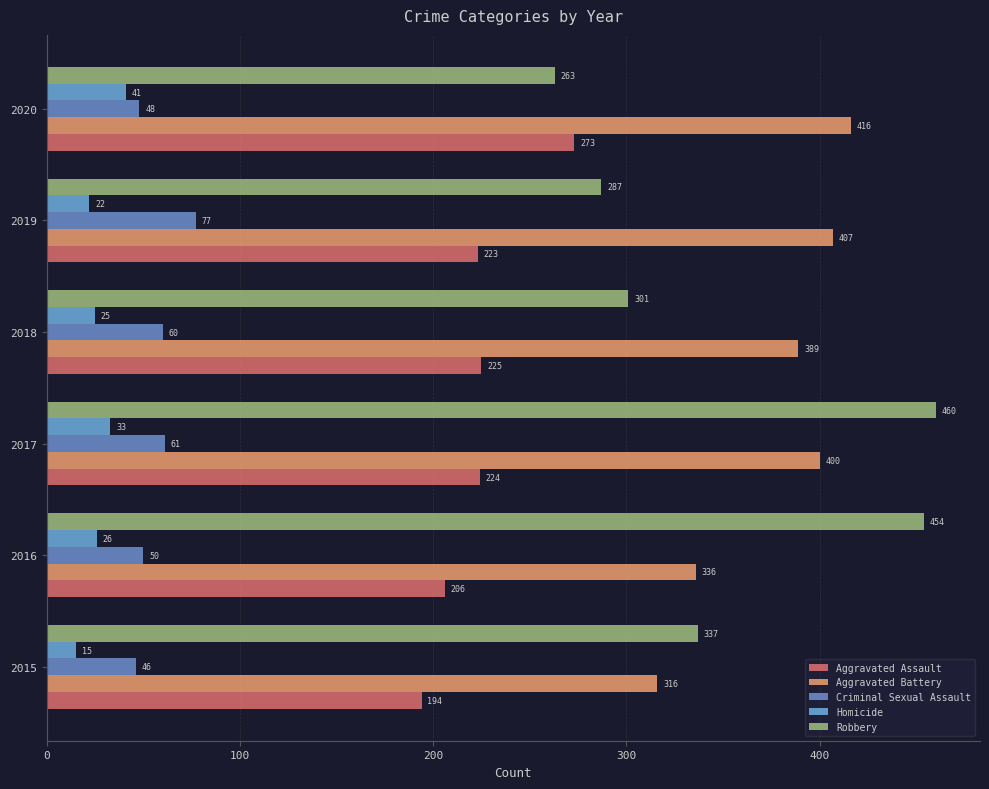

How many data points does each series have?

6